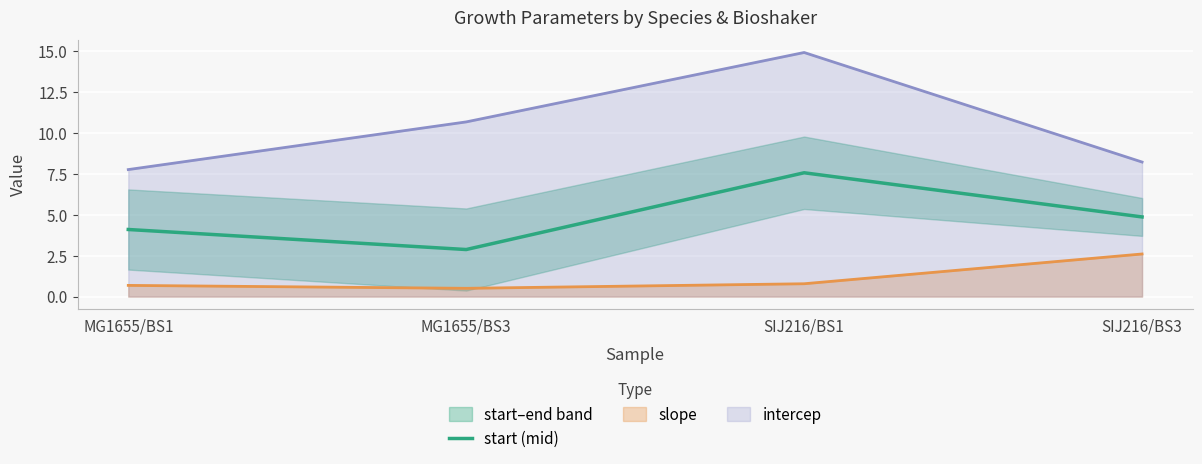

List the labels in order of value, smallest first.

MG1655/BS3, MG1655/BS1, SIJ216/BS3, SIJ216/BS1